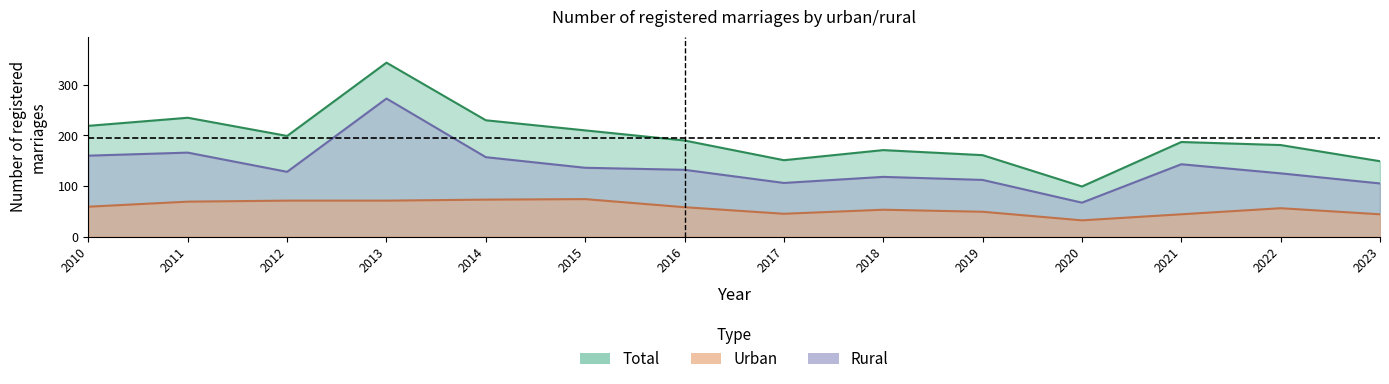

List the series in order of their peak value, highest first.

Total, Rural, Urban